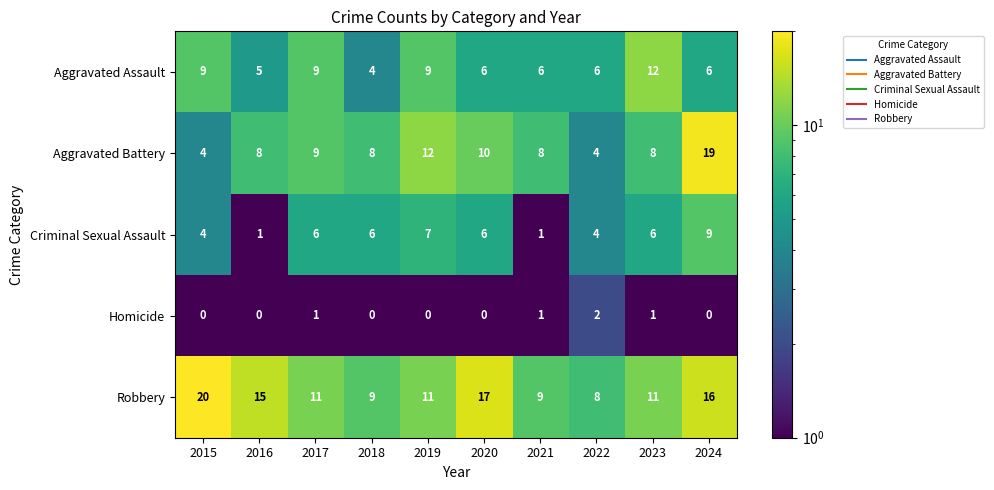

What is the approximate value of Criminal Sexual Assault at 2017?

6